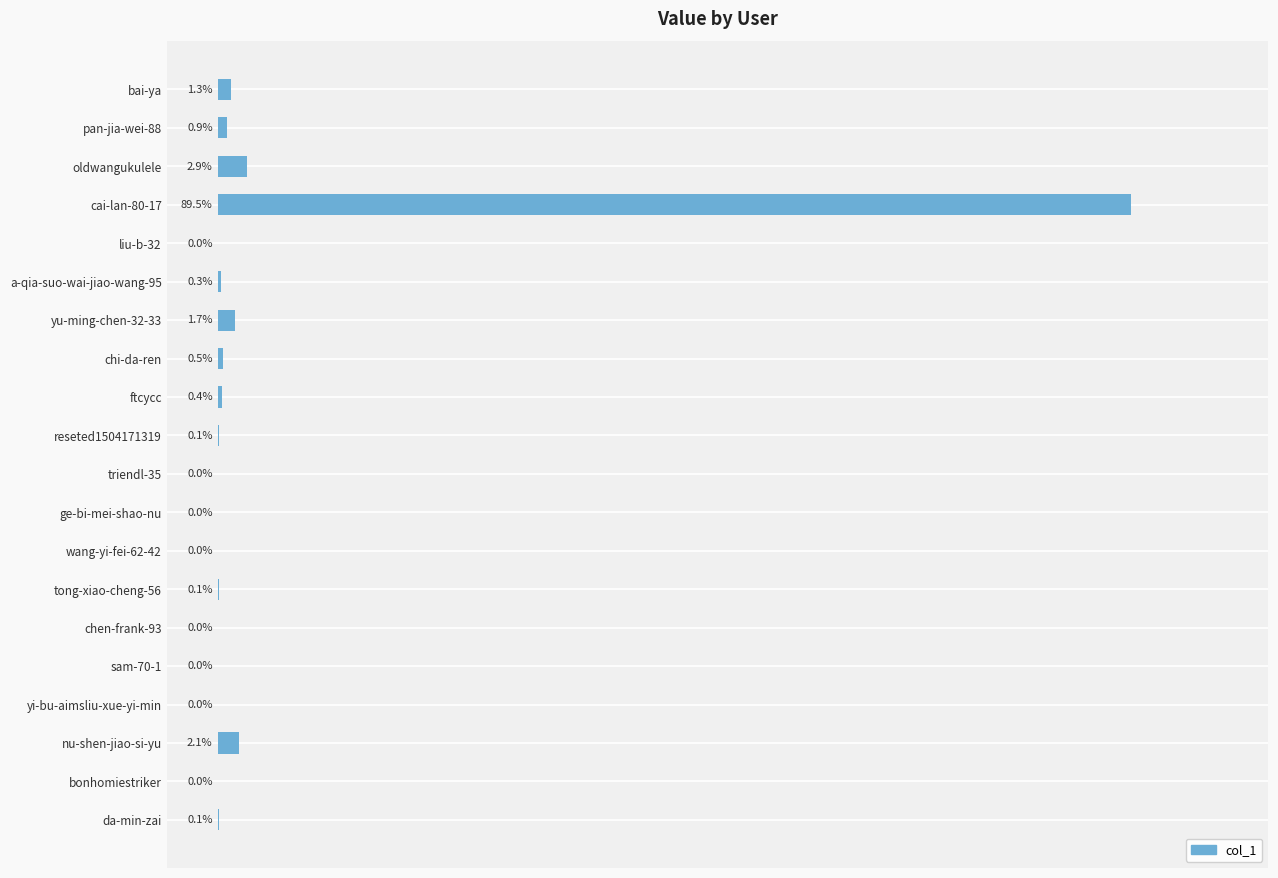

Between triendl-35 and chi-da-ren, which is larger?

chi-da-ren